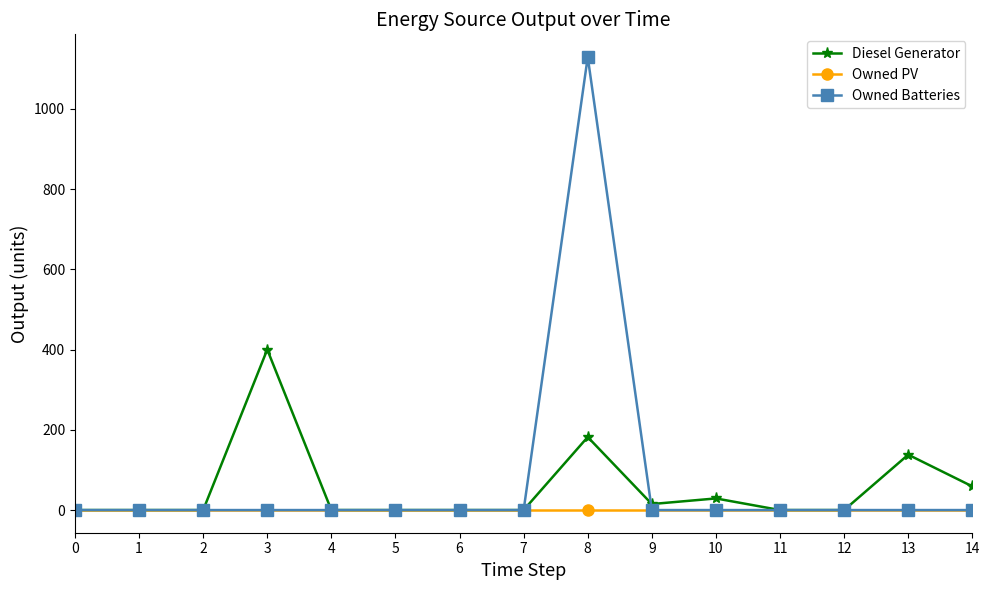

Reading right to left, extract all data points from this chart.

Diesel Generator: 14=59	13=138	12=0	11=0	10=29	9=15	8=182	7=0	6=0	5=0	4=0	3=400	2=0	1=0	0=0
Owned PV: 14=0	13=0	12=0	11=0	10=0	9=0	8=0	7=0	6=0	5=0	4=0	3=0	2=0	1=0	0=0
Owned Batteries: 14=0	13=0	12=0	11=0	10=0	9=0	8=1129	7=0	6=0	5=0	4=0	3=0	2=0	1=0	0=0